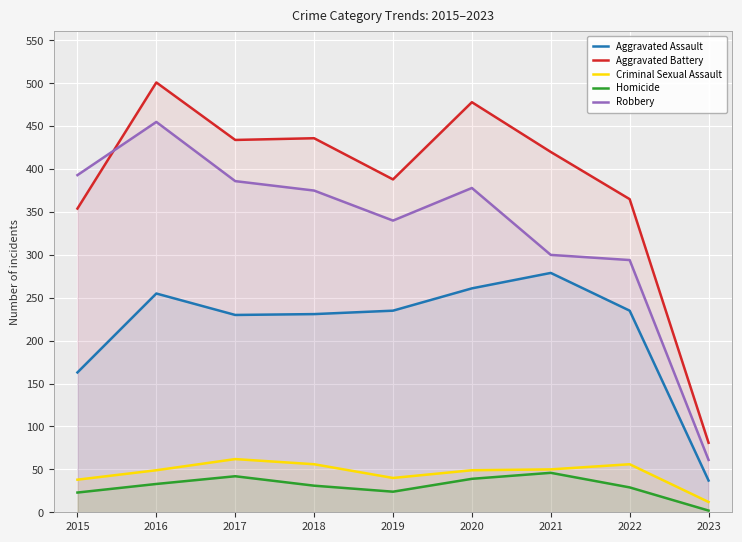

Which series has the largest range (max minus min)?

Aggravated Battery